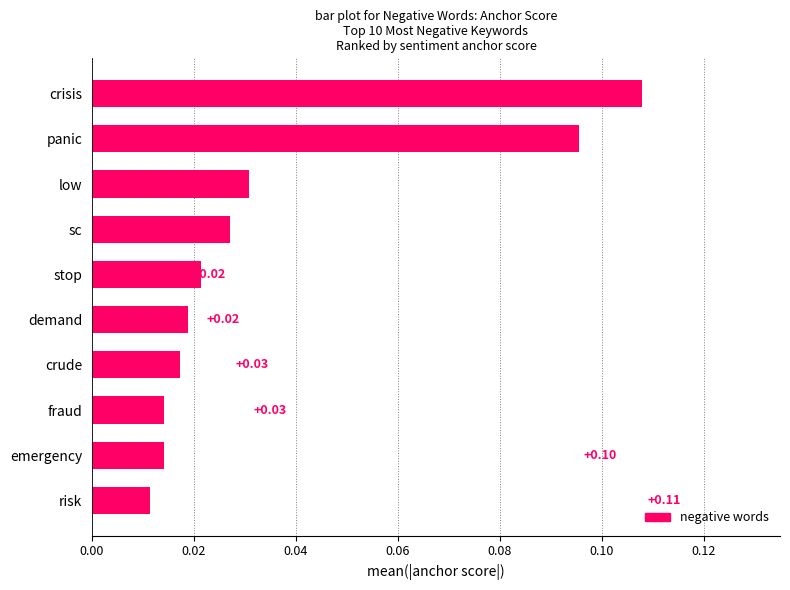

Between crisis and panic, which is larger?

crisis